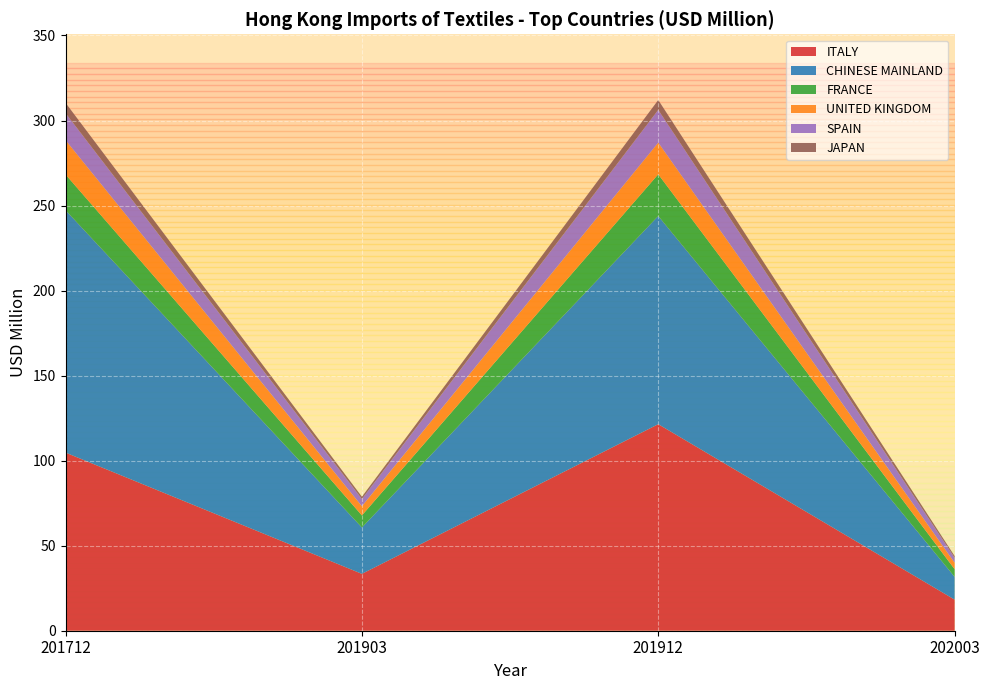

Reading left to right, extract all data points from this chart.

ITALY: 201712=104.7	201903=33.4	201912=121.4	202003=18.3
CHINESE MAINLAND: 201712=142.5	201903=27.3	201912=122.4	202003=13.4
FRANCE: 201712=21.0	201903=7.1	201912=24.5	202003=4.5
UNITED KINGDOM: 201712=20.2	201903=5.4	201912=18.6	202003=3.8
SPAIN: 201712=15.9	201903=4.2	201912=19.3	202003=2.9
JAPAN: 201712=6.1	201903=1.3	201912=5.8	202003=1.0